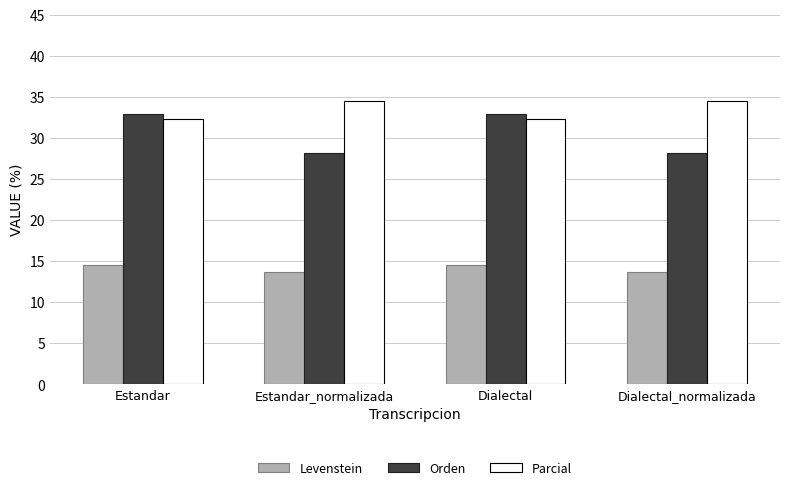

Reading left to right, what are all the values shown in this chart?

Levenstein: 14.5	13.6	14.5	13.6
Orden: 32.9	28.2	32.9	28.2
Parcial: 32.3	34.5	32.3	34.5